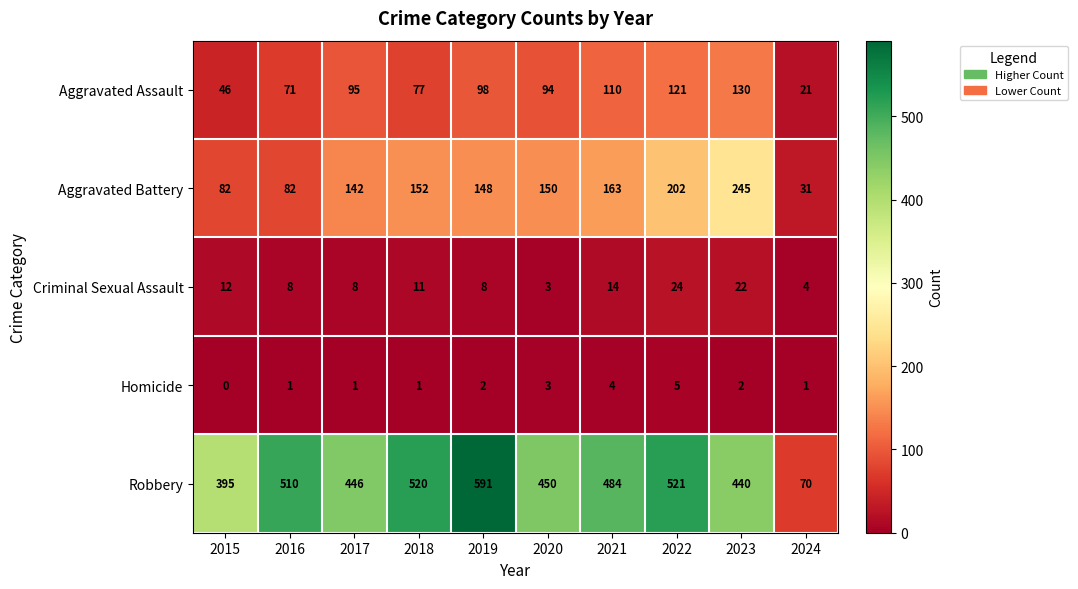

The Aggravated Assault series shows 121 at 2022. True or false?

True